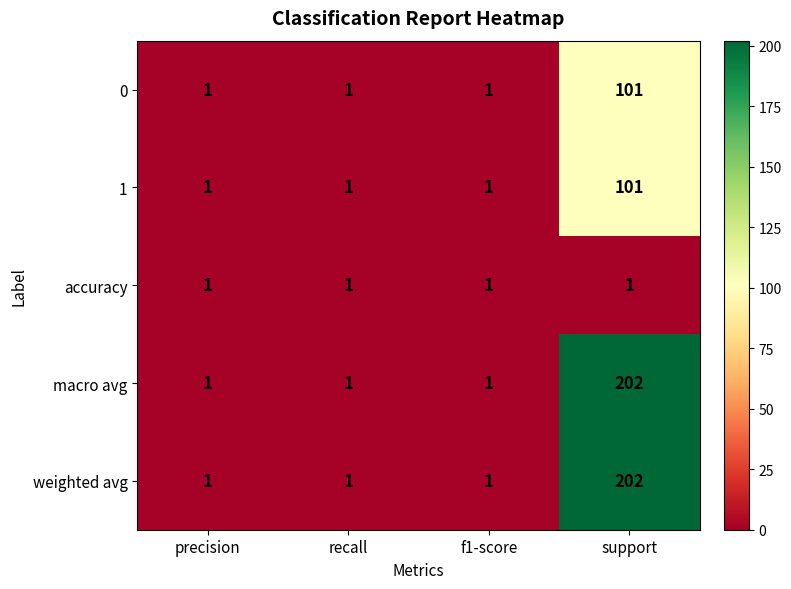

The weighted avg series shows 2 at recall. True or false?

False